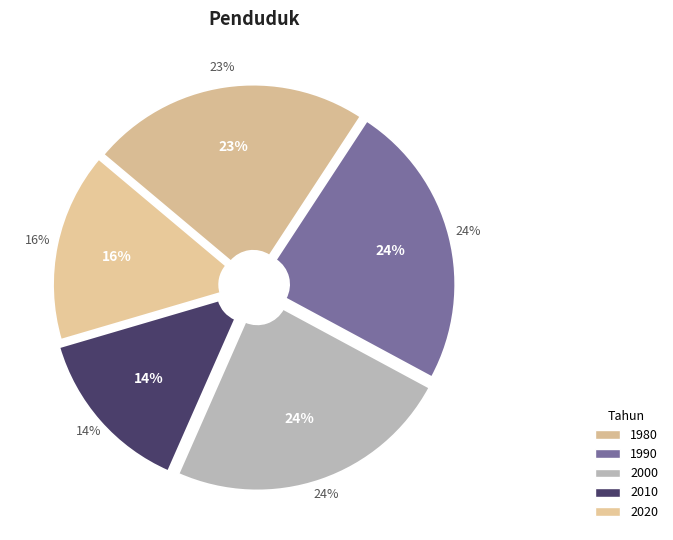

What percentage do 1990 and 1980 together represent?

46.8%